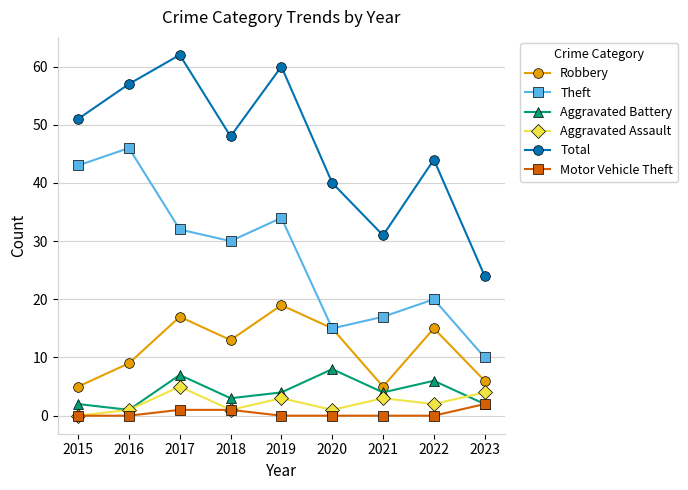

List the series in order of their peak value, highest first.

Total, Theft, Robbery, Aggravated Battery, Aggravated Assault, Motor Vehicle Theft